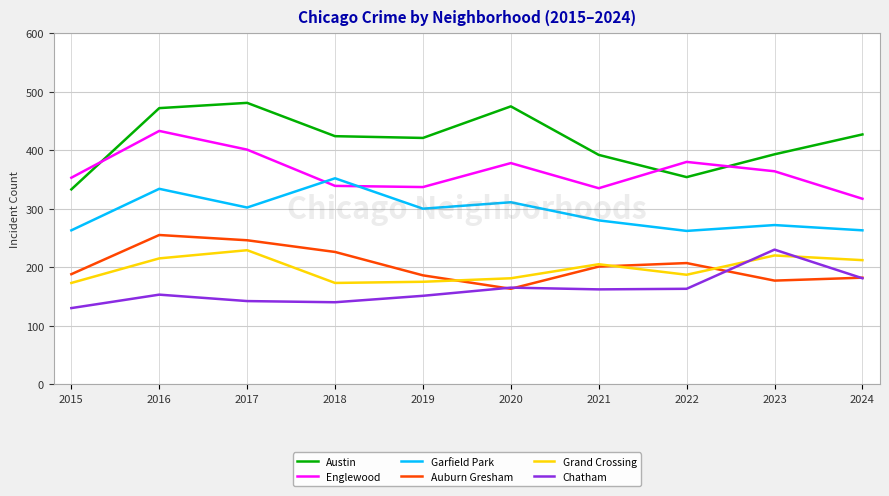

Where is the first local maximum for Grand Crossing?

2017